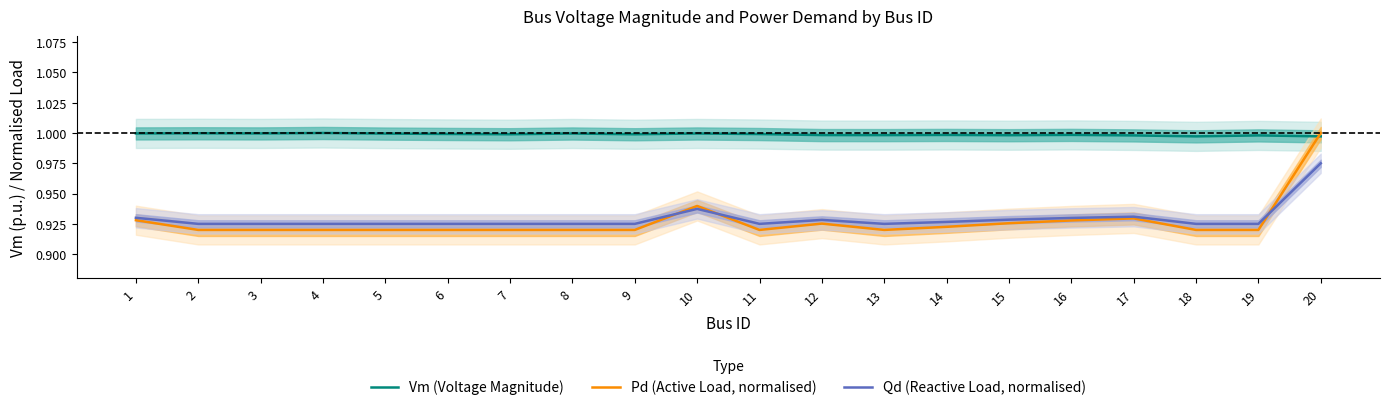

List the labels in order of Pd (Active Load, normalised) value, largest first.

20, 10, 17, 1, 16, 15, 12, 14, 2, 3, 4, 5, 6, 7, 8, 9, 11, 13, 18, 19